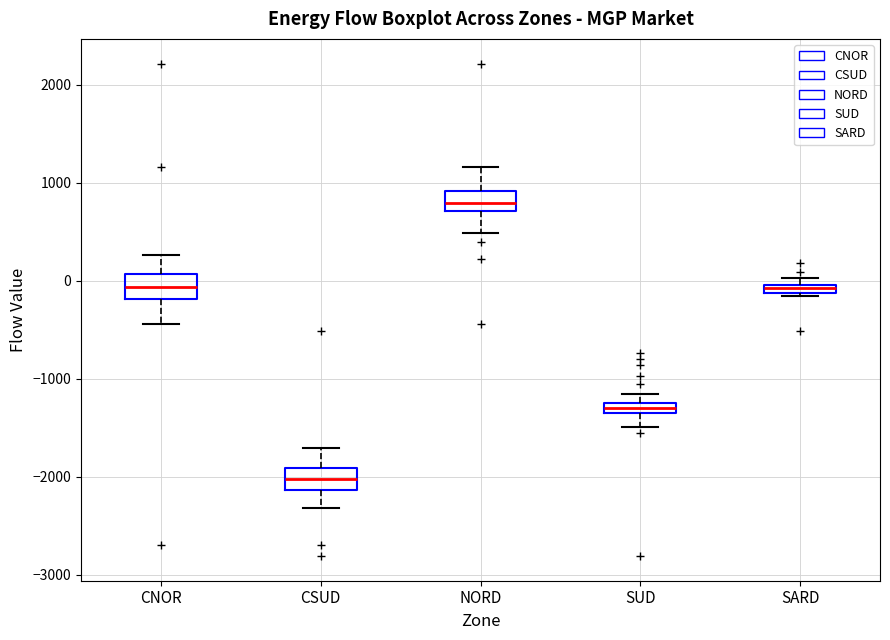

Where does the lower whisker of the box for CNOR end on the y-axis? The values are not printed on the chart, so give them approximately, as read against the axis.

-400